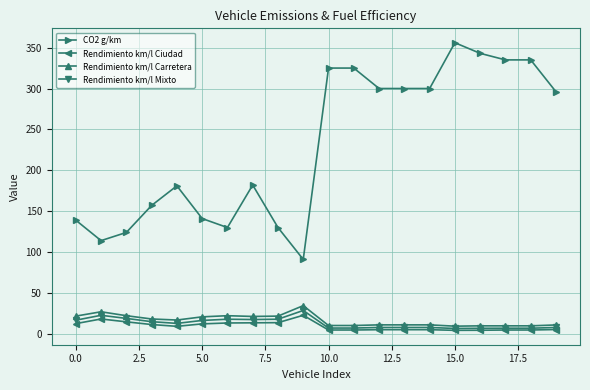

What is the value of the CO2 g/km point at the 20th from the left?

296.0